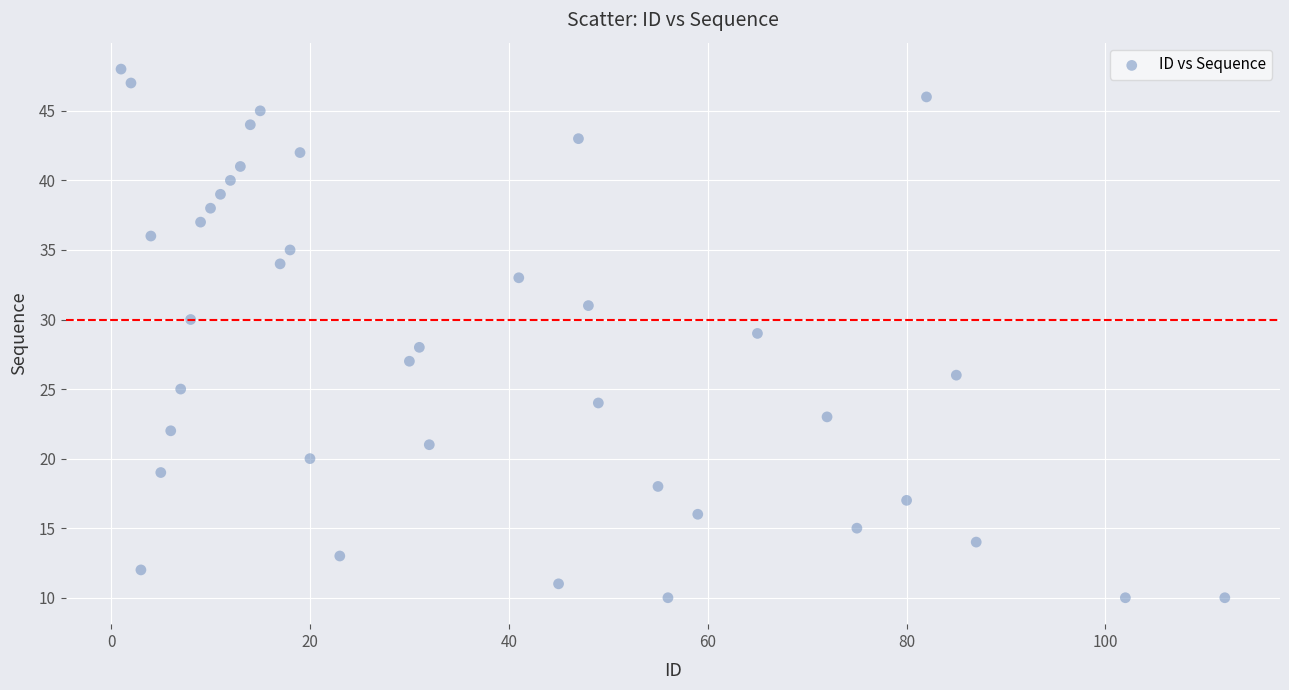

What is the range of X values (max minus min)?

111